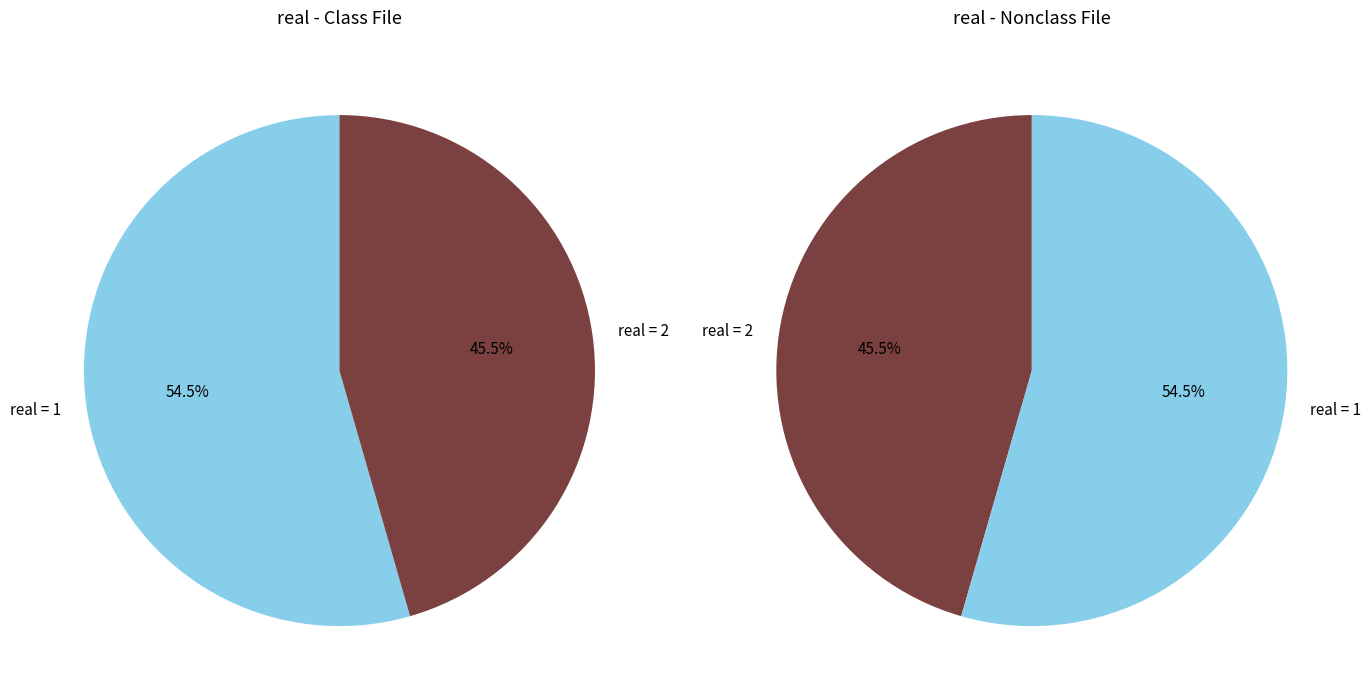

Which category has the smallest portion of the pie?

real_2